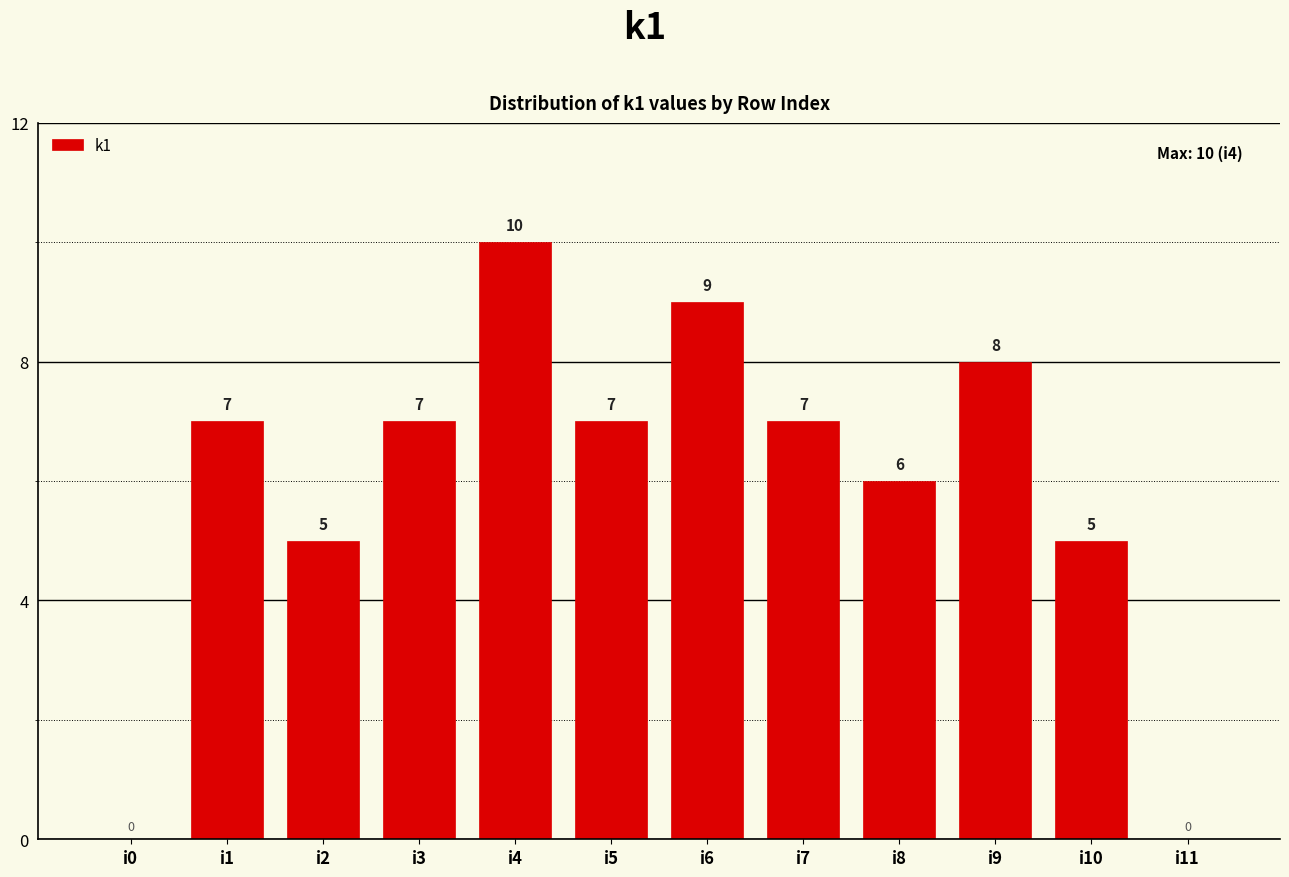

Reading left to right, list all the values displayed in this chart.

i0=0	i1=7	i2=5	i3=7	i4=10	i5=7	i6=9	i7=7	i8=6	i9=8	i10=5	i11=0